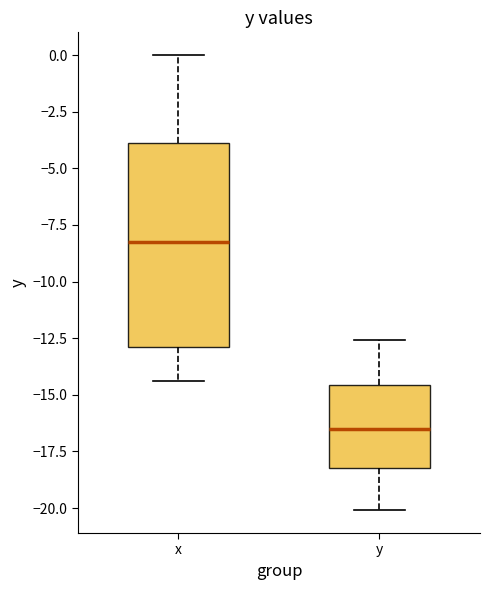

Comparing the boxes themselves (not the whiskers), which one is the tallest?

x